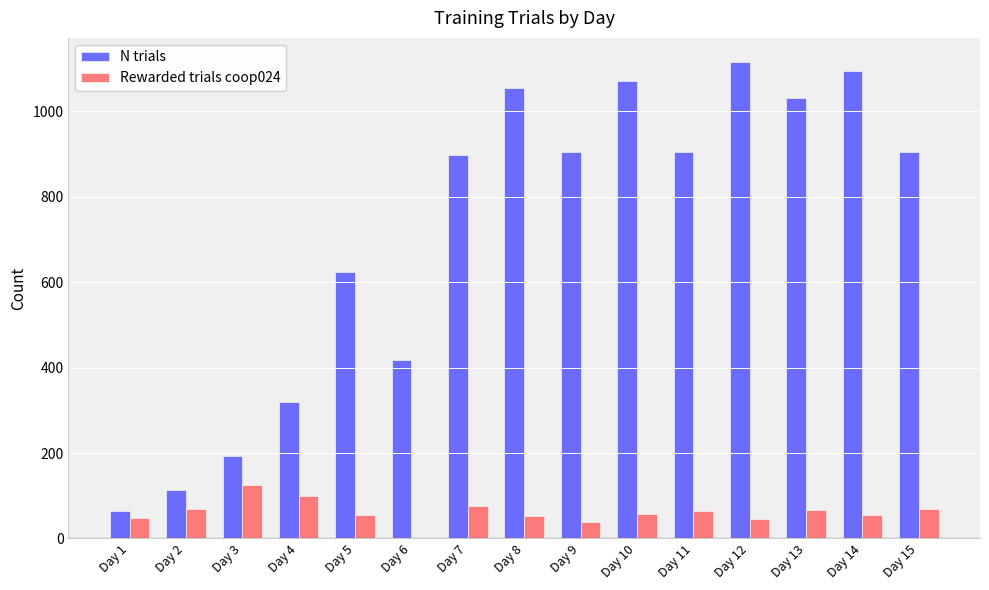

Is the value of N trials at Day 5 greater than the value of Rewarded trials coop024 at Day 9?

Yes